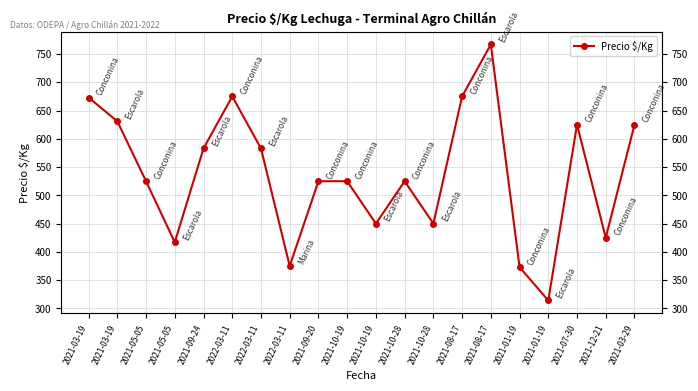

Between 2021-01-19 and 2021-08-17, which is larger?

2021-08-17